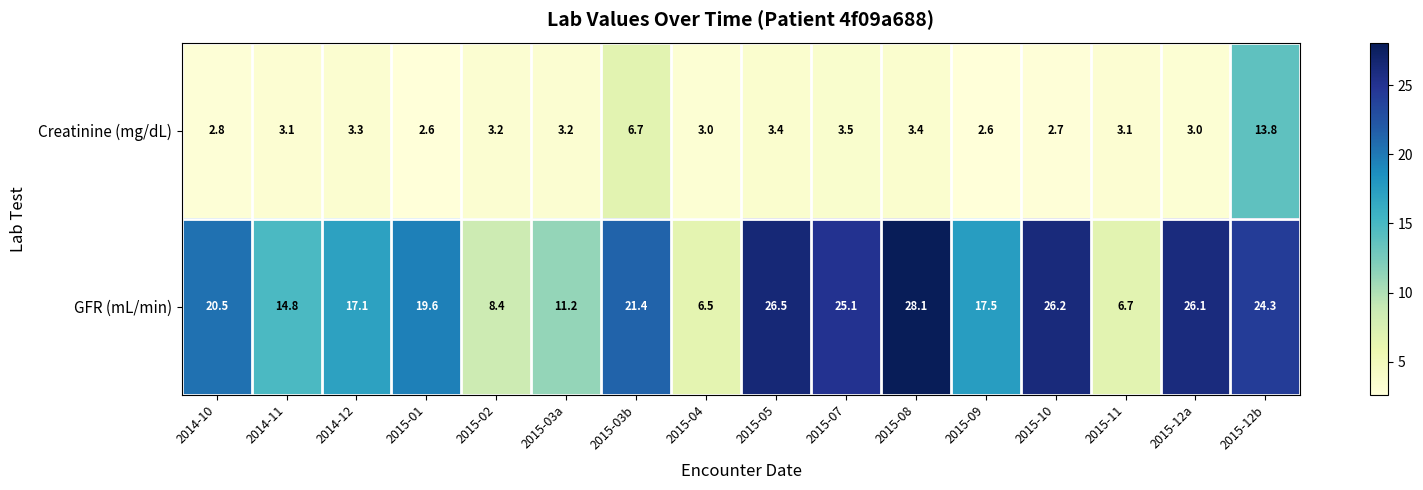

How many distinct data groups are displayed?

2